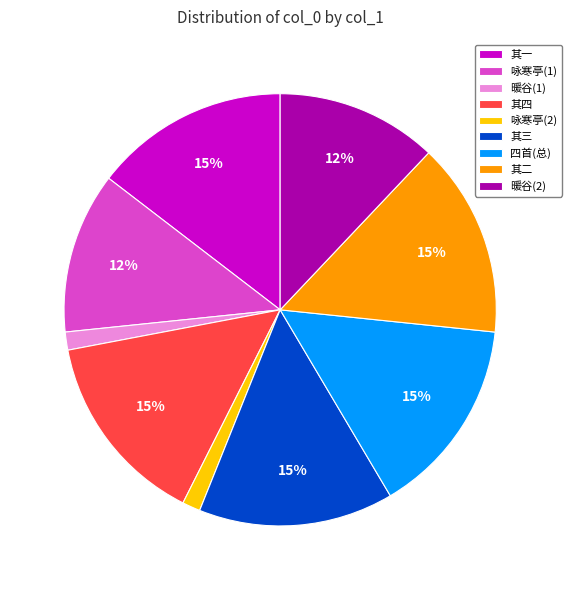

Is there any slice that represents more than half of the pie?

No